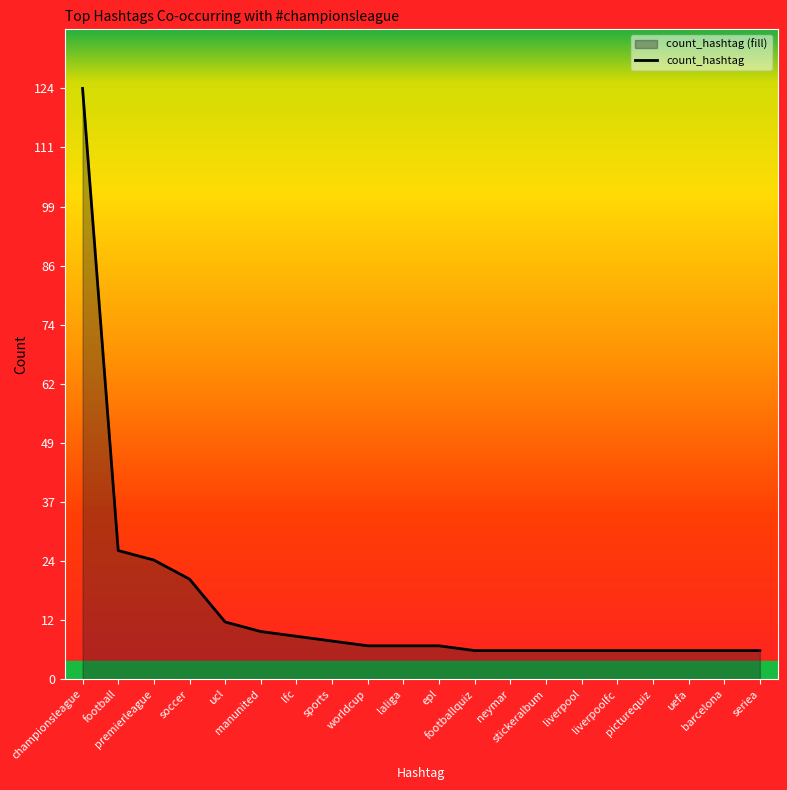

Reading right to left, extract all data points from this chart.

seriea=6	barcelona=6	uefa=6	picturequiz=6	liverpoolfc=6	liverpool=6	stickeralbum=6	neymar=6	footballquiz=6	epl=7	laliga=7	worldcup=7	sports=8	lfc=9	manunited=10	ucl=12	soccer=21	premierleague=25	football=27	championsleague=124